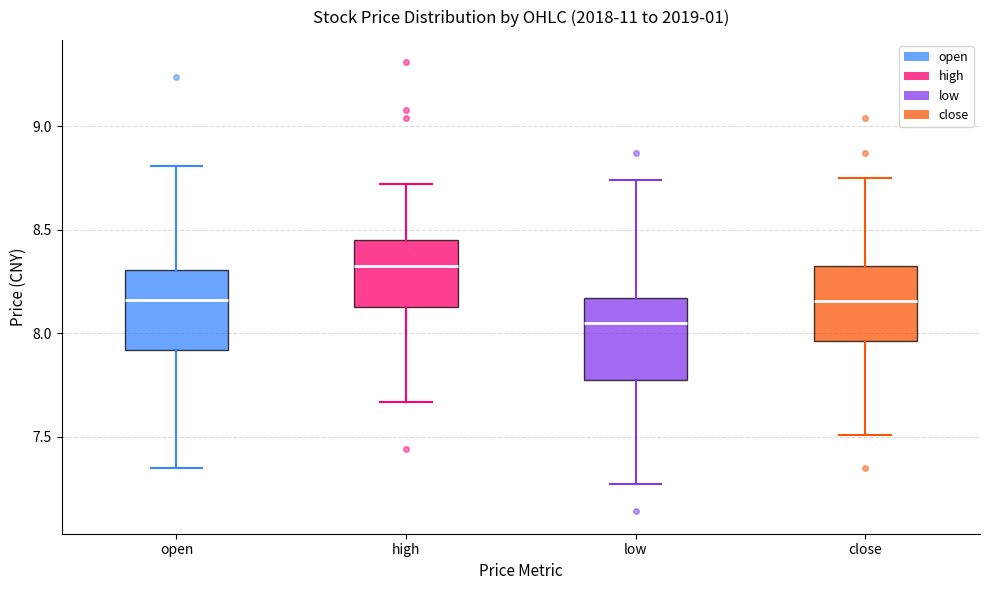

Where does the upper whisker of the box for high end on the y-axis? The values are not printed on the chart, so give them approximately, as read against the axis.

8.70